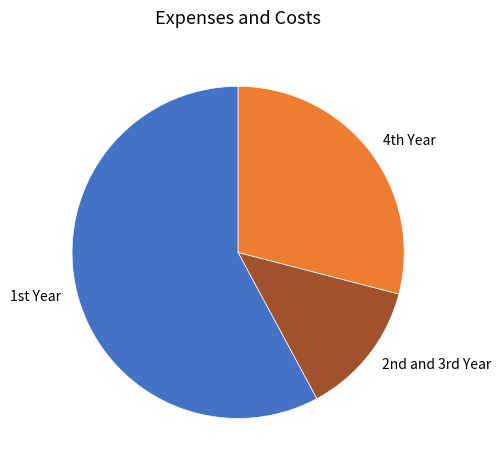

How many slices are in this pie chart?

3